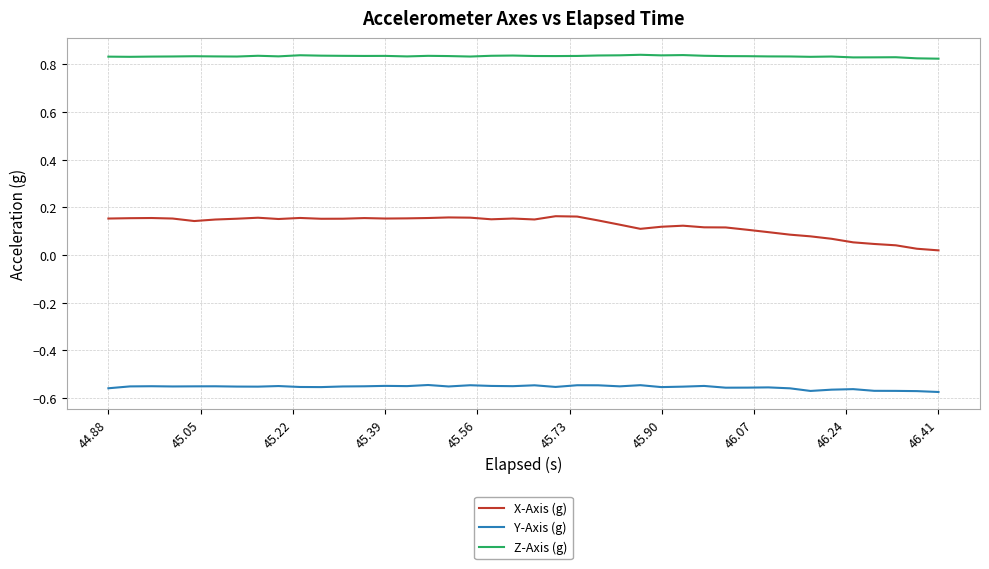

Which series has the widest spread of values?

X-Axis (g)